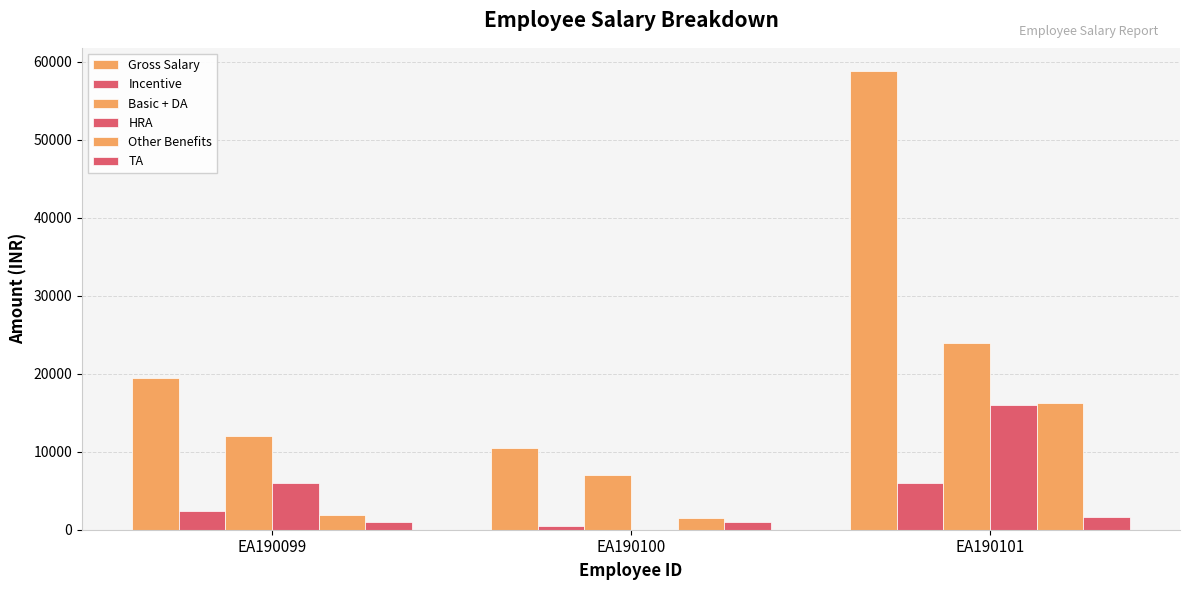

At which label does Gross Salary first exceed 19500?

EA190101